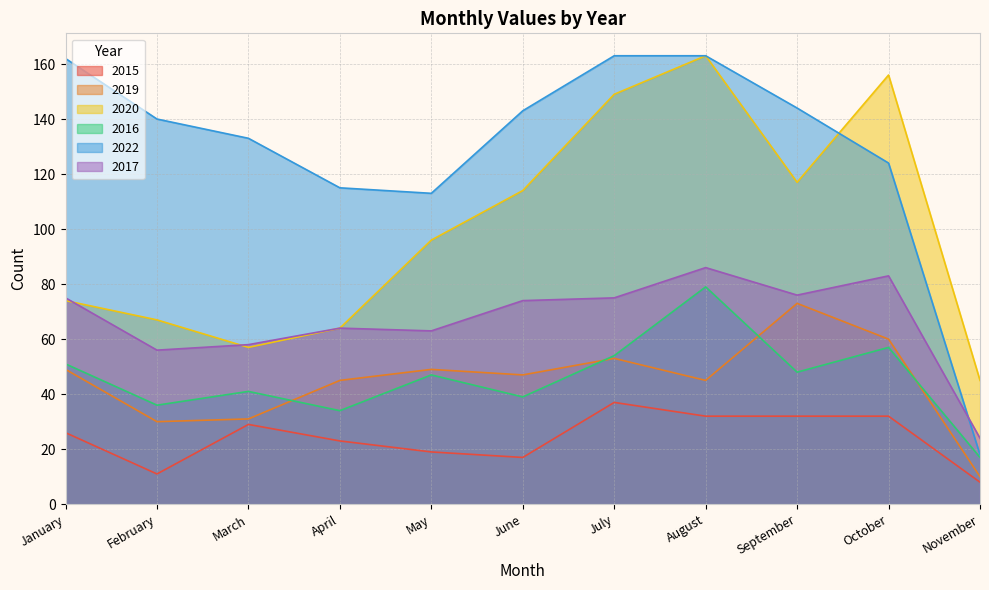

What is the approximate value of 2015 at April?

23